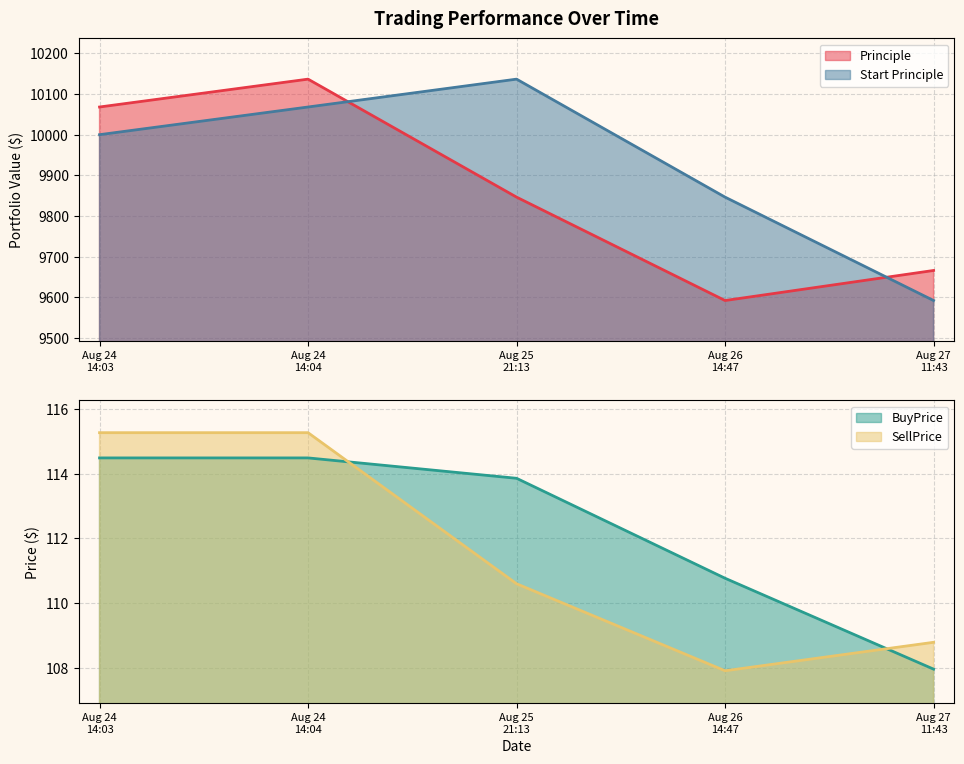

How many times do Start Principle and Principle cross each other?

2